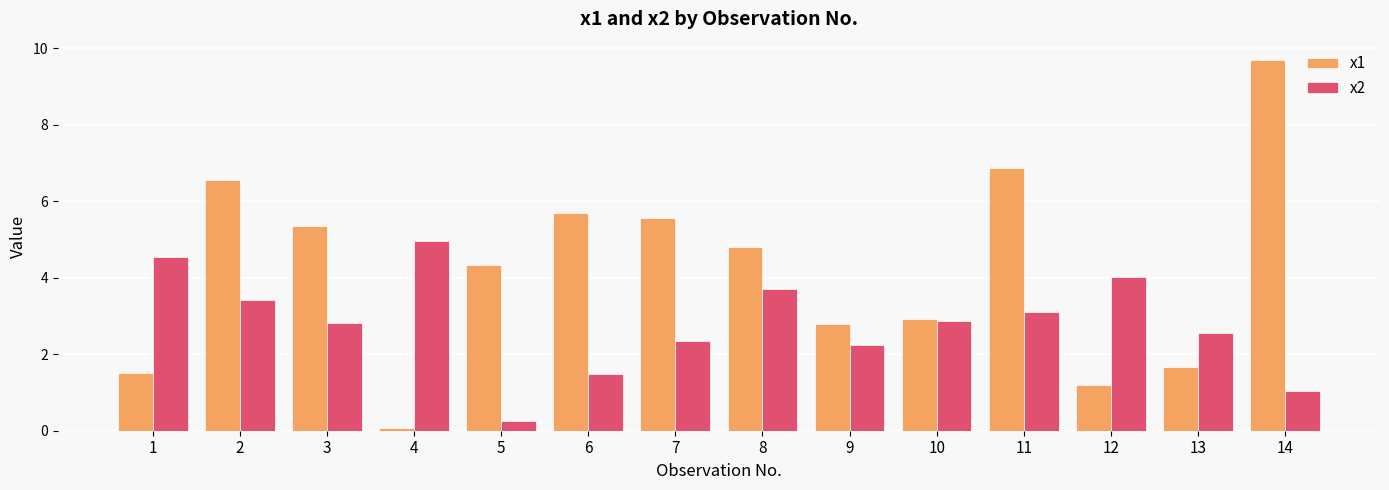

What is the total value across all series at 14?

10.7